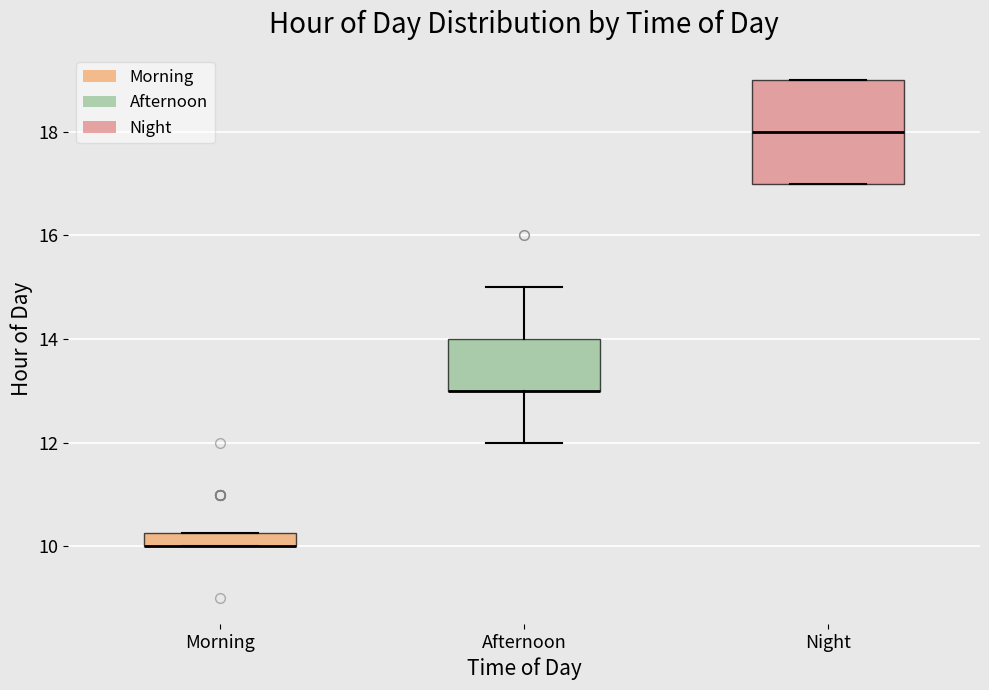

Which box is the tallest, from its lower edge to its upper edge?

Night